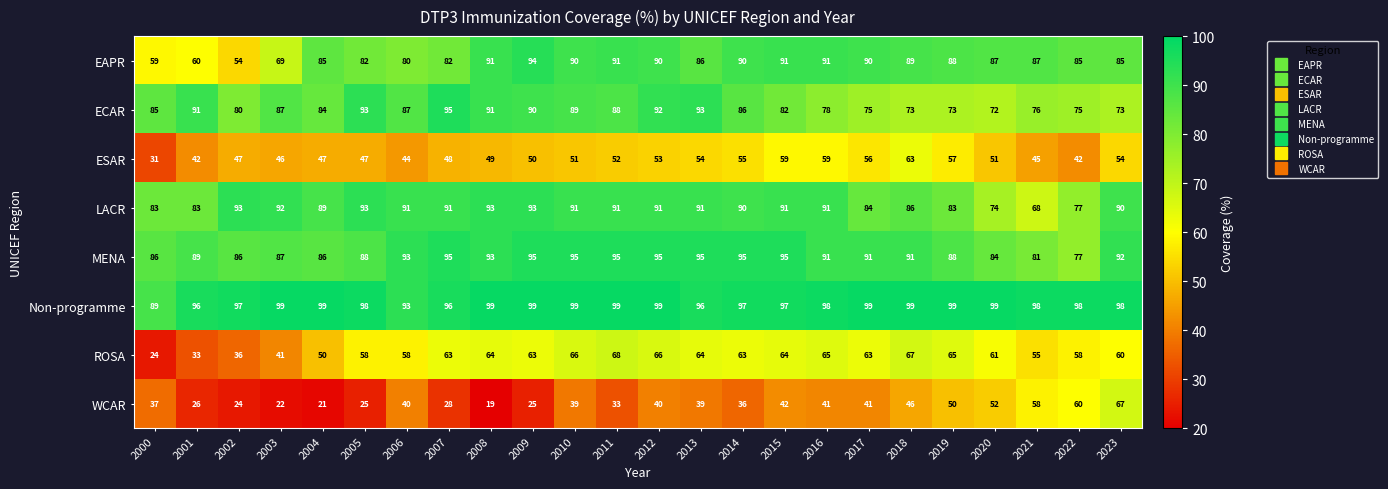

How many values in the EAPR series are below 87?

11